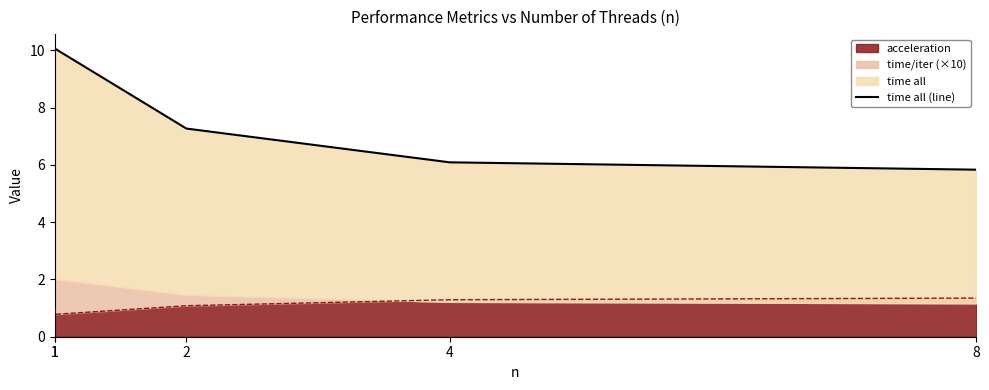

Between 2 and 4, which is larger?

2